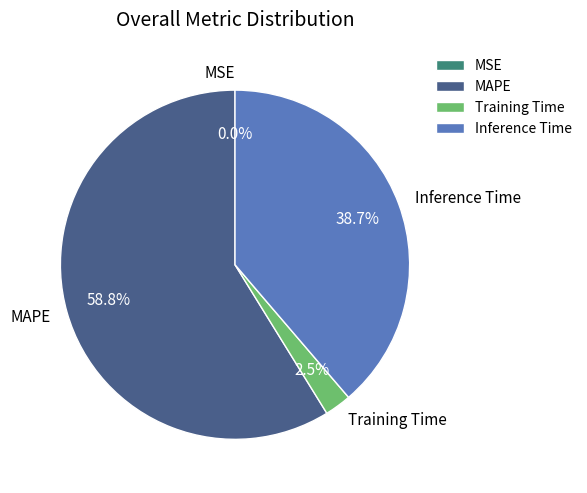

To the nearest percent, what is the combined percentage of Training Time and Inference Time?

41%